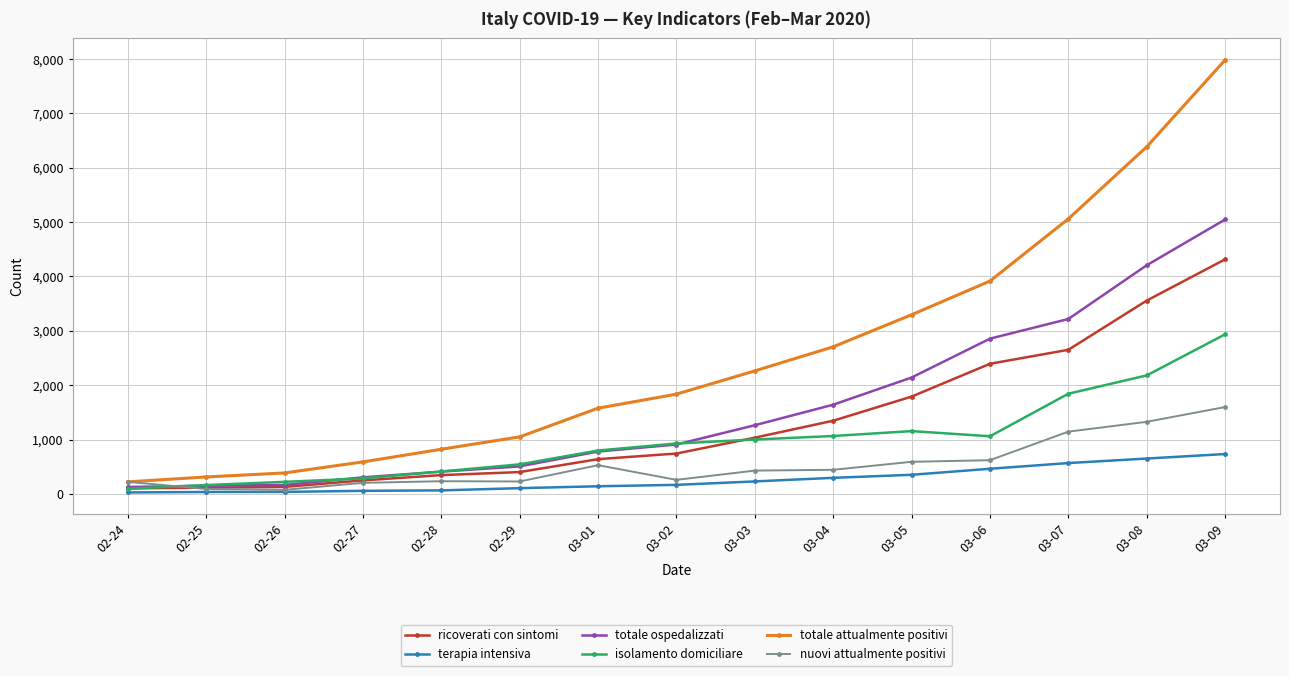

What is the sum of the nuovi attualmente positivi values at 03-02 and 03-08?

1584